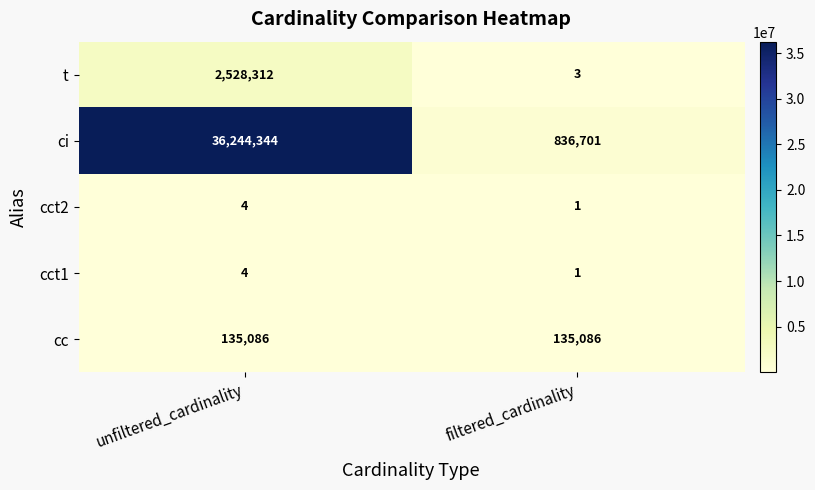

What is the total value across all series at unfiltered_cardinality?

38907750